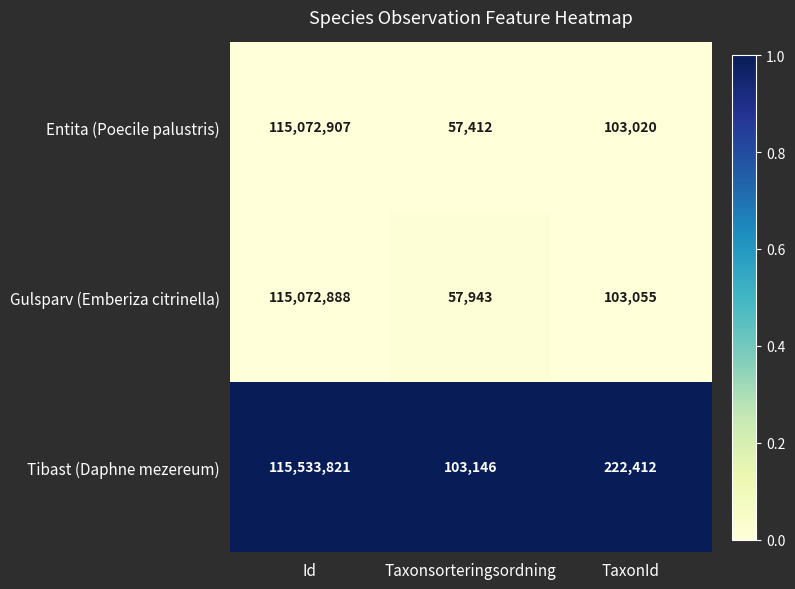

Which label corresponds to the smallest value in the chart?

Taxonsorteringsordning